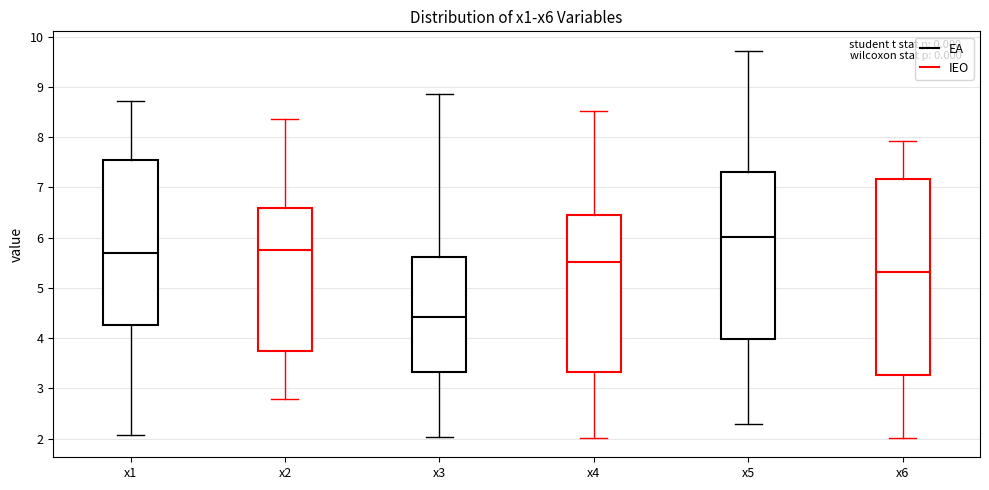

Reading left to right, transcribe this box plot: for each box, give where its median line is, the range the box spans, and where its two whiskers end, as read against the y-axis. The values are not printed on the chart, so give them approximately, as read against the axis.

x1: median 5.7, box 4.3 to 7.6, whiskers 2.1 to 8.7
x2: median 5.8, box 3.7 to 6.6, whiskers 2.8 to 8.4
x3: median 4.4, box 3.3 to 5.6, whiskers 2.0 to 8.9
x4: median 5.5, box 3.3 to 6.4, whiskers 2.0 to 8.5
x5: median 6.0, box 4.0 to 7.3, whiskers 2.3 to 9.7
x6: median 5.3, box 3.3 to 7.2, whiskers 2.0 to 7.9